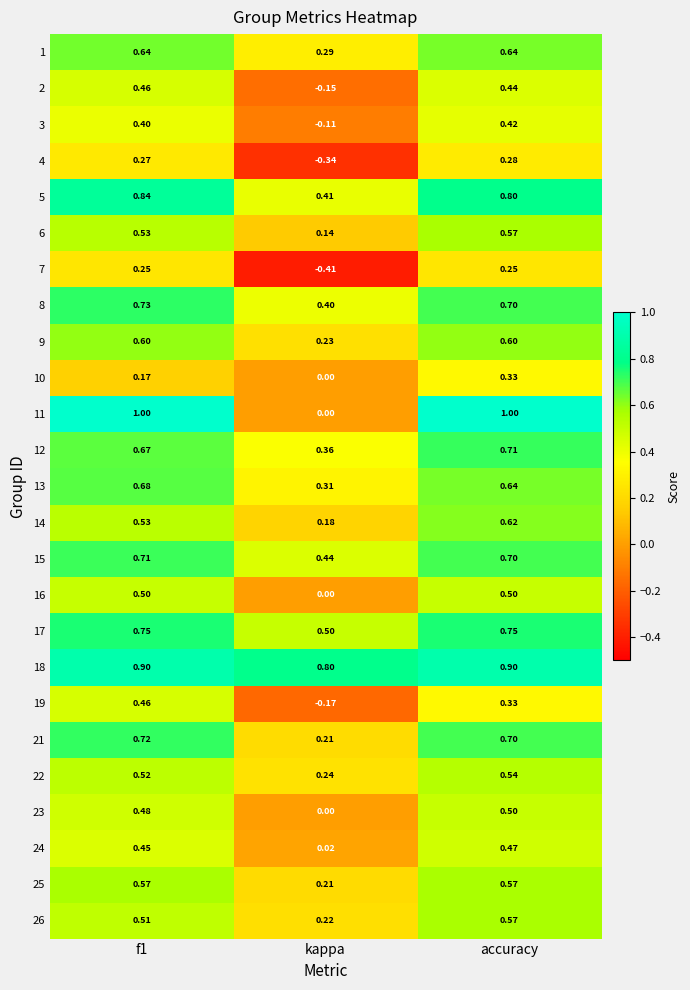

Which label corresponds to the smallest value in the chart?

kappa